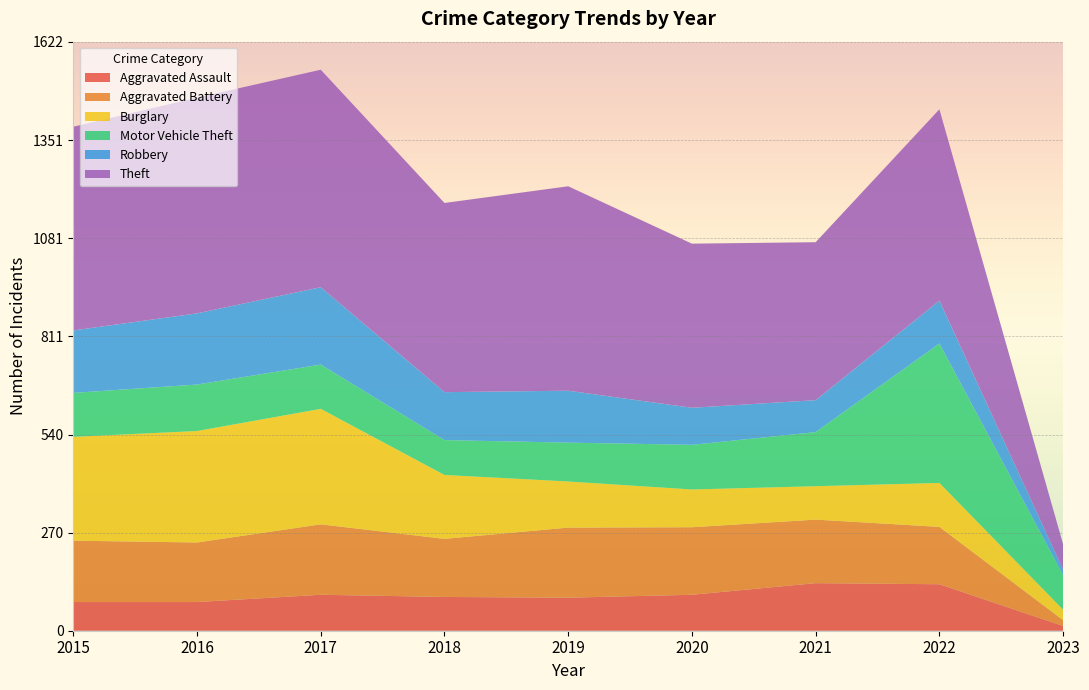

Reading right to left, list all the values displayed in this chart.

Aggravated Assault: 2023=13	2022=128	2021=131	2020=99	2019=91	2018=93	2017=99	2016=79	2015=79
Aggravated Battery: 2023=16	2022=158	2021=175	2020=186	2019=193	2018=160	2017=194	2016=164	2015=169
Burglary: 2023=29	2022=121	2021=92	2020=104	2019=127	2018=176	2017=318	2016=307	2015=286
Motor Vehicle Theft: 2023=95	2022=384	2021=149	2020=123	2019=107	2018=96	2017=122	2016=128	2015=121
Robbery: 2023=15	2022=118	2021=88	2020=102	2019=143	2018=132	2017=213	2016=196	2015=172
Theft: 2023=70	2022=527	2021=435	2020=452	2019=563	2018=521	2017=599	2016=594	2015=561